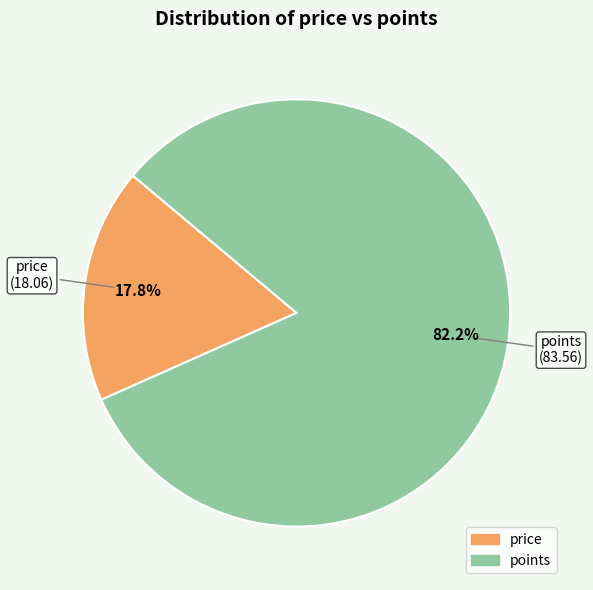

To the nearest percent, what portion does price represent?

18%